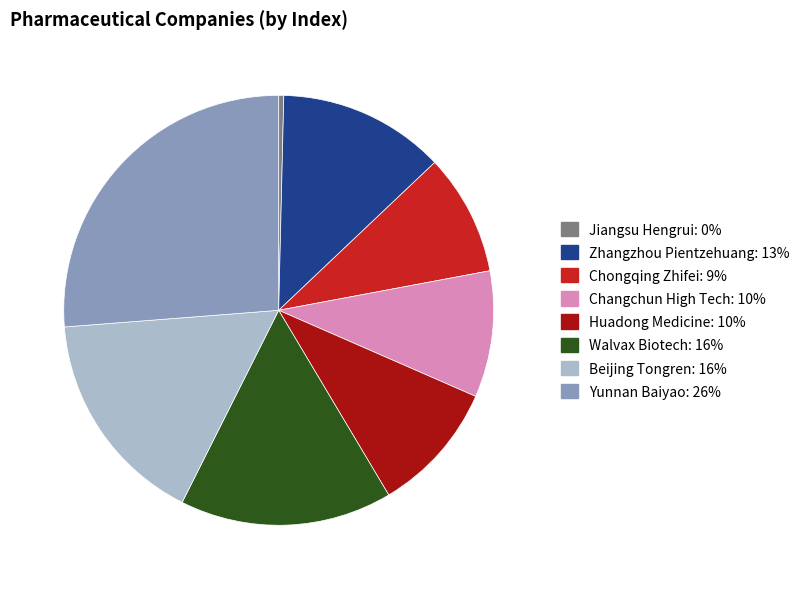

Which category has the smallest portion of the pie?

Jiangsu Hengrui